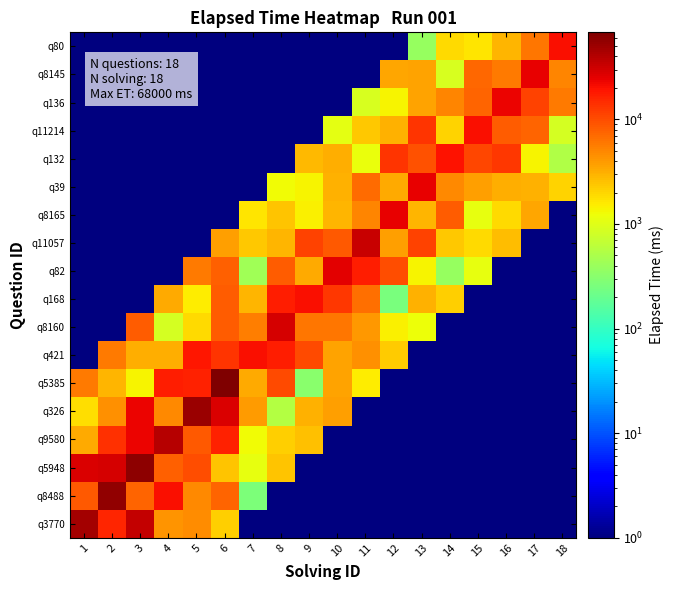

Rank the series at 9 from highest to lowest value.

q168, q11057, q421, q8160, q82, q326, q132, q9580, q8165, q39, q5385, q3770, q8488, q5948, q11214, q136, q8145, q80